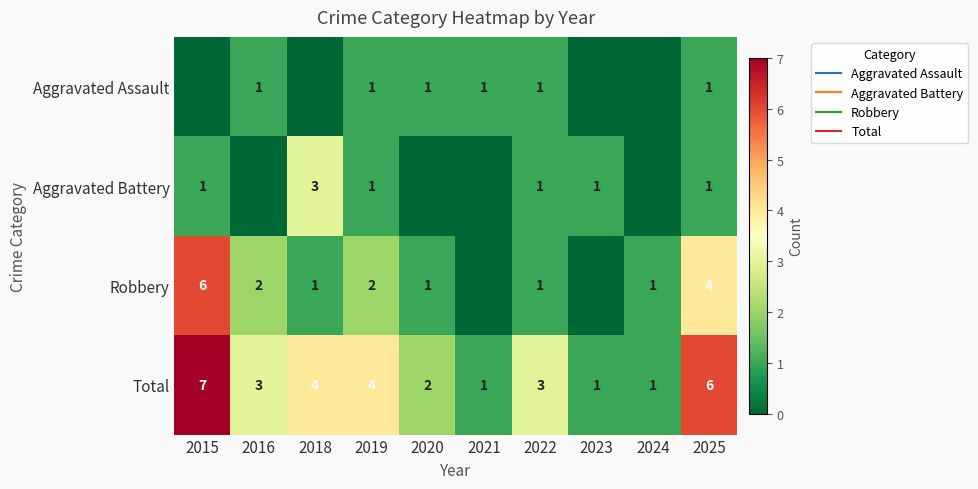

What is the maximum value shown in the chart?

7